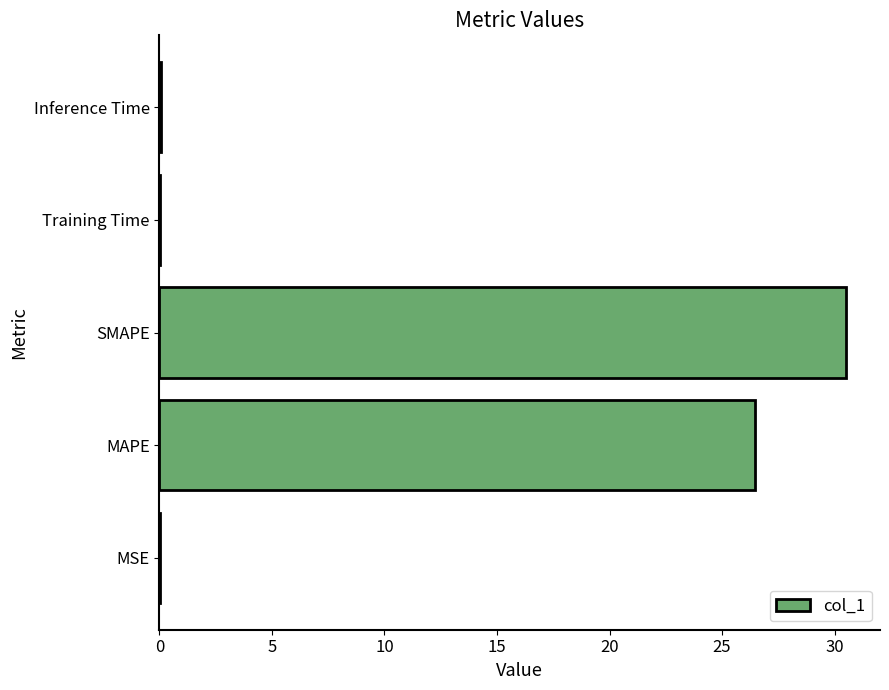

Read the value at SMAPE.

30.5